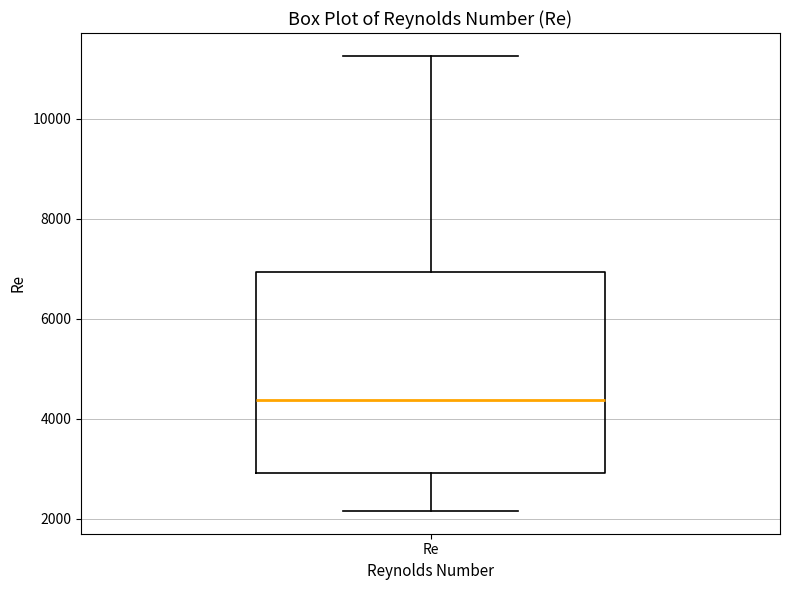

Read this box plot against the y-axis: the position of the median line, the range covered by the box, and the ends of both whiskers. The values are not printed on the chart, so give them approximately, as read against the axis.

median 4400, box 3000 to 7000, whiskers 2200 to 11200